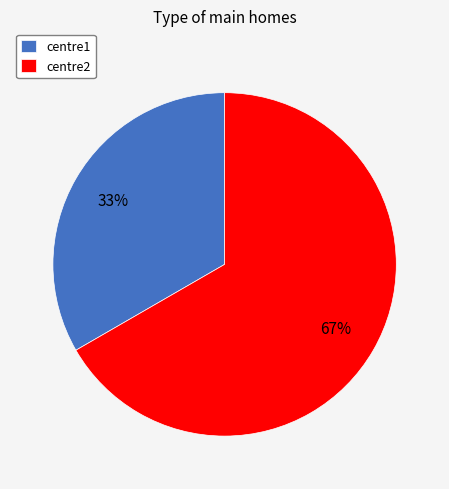

Rank the categories by value from lowest to highest.

centre1, centre2